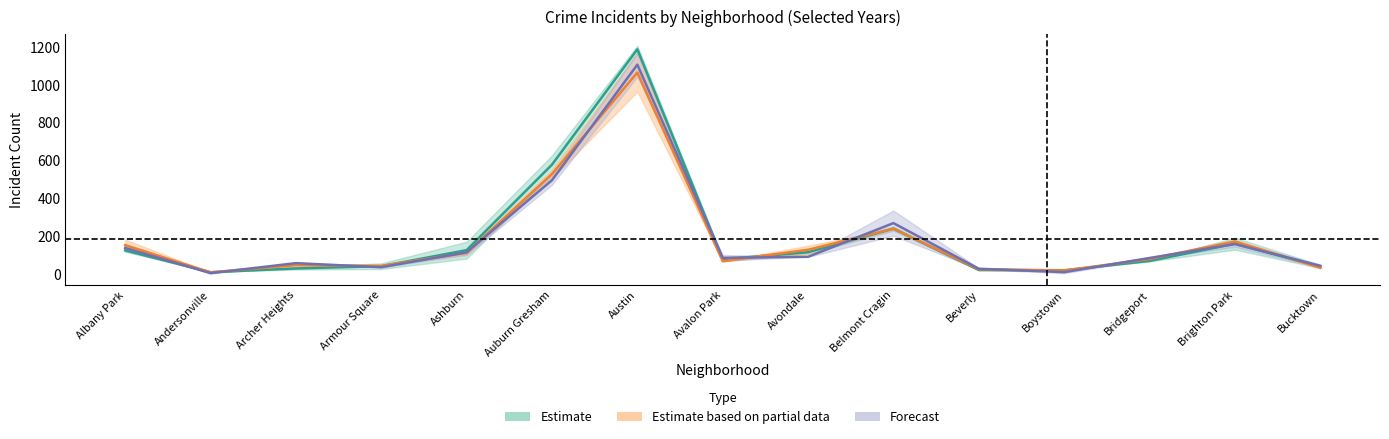

The 2018 series shows 25.0 at Beverly. True or false?

True